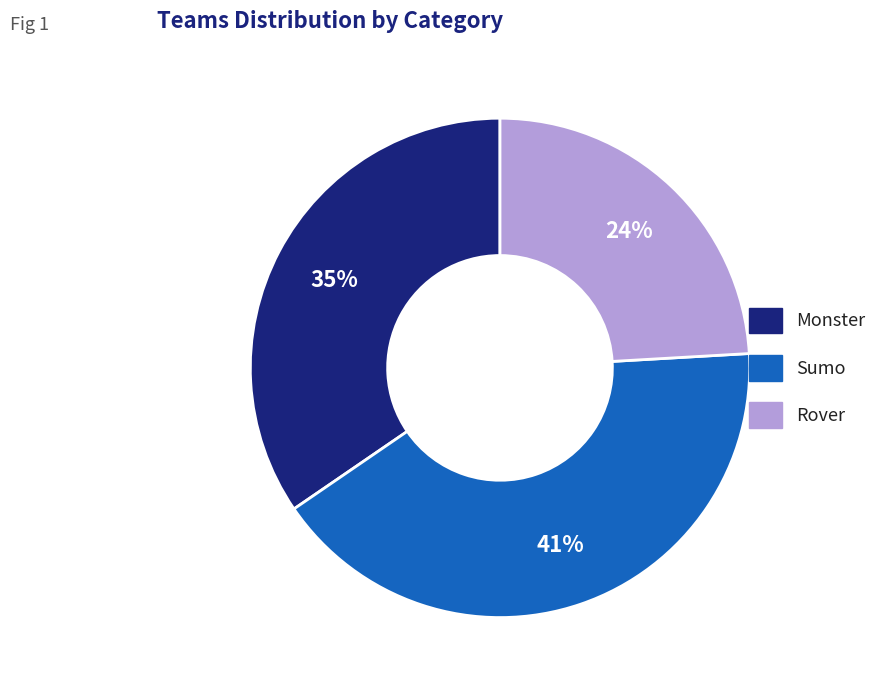

Is there any slice that represents more than half of the pie?

No